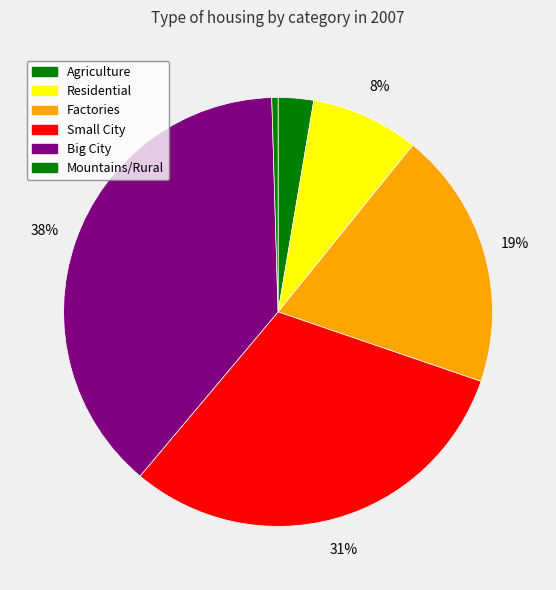

Rank the categories by value from lowest to highest.

Mountains/Rural, Agriculture, Residential, Factories, Small City, Big City